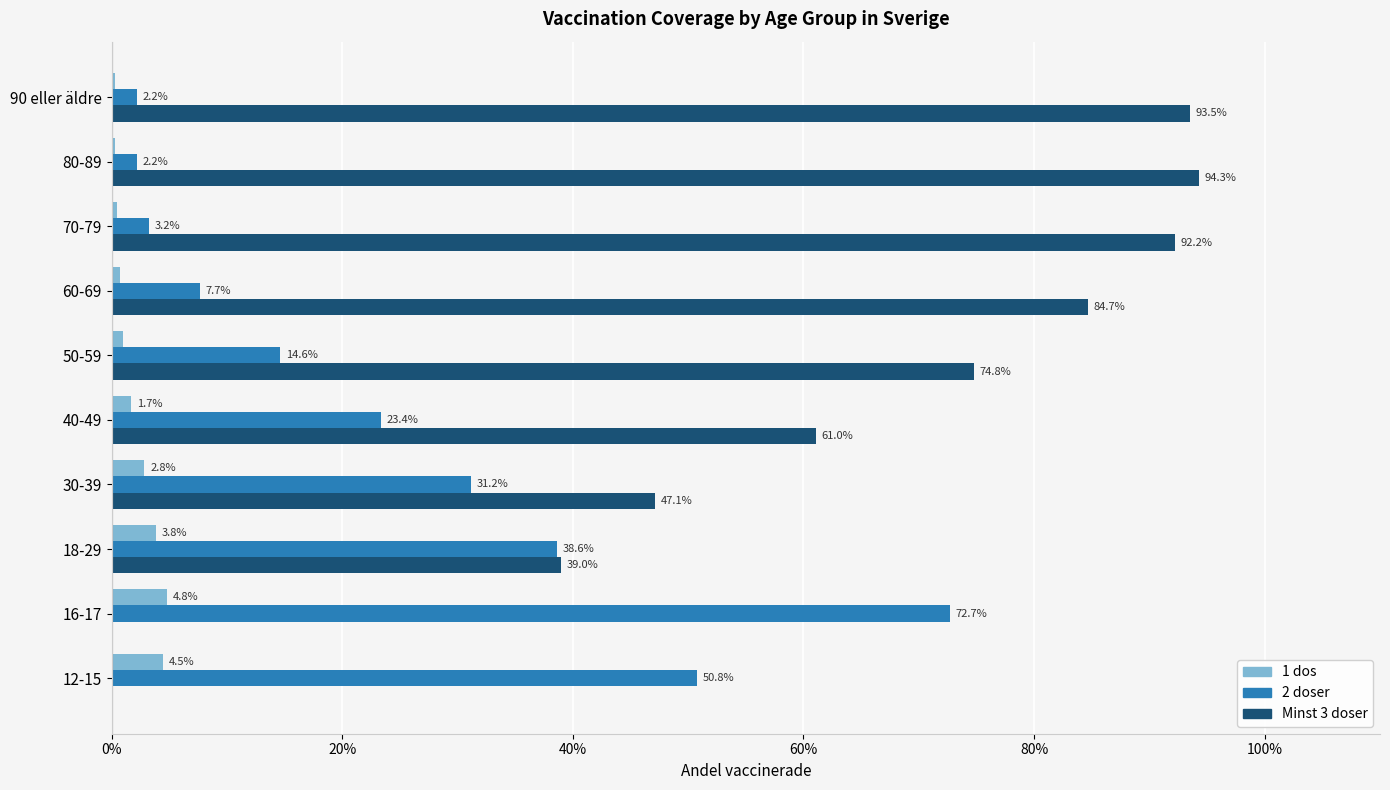

What are all the series names shown in the legend?

1 dos, 2 doser, Minst 3 doser